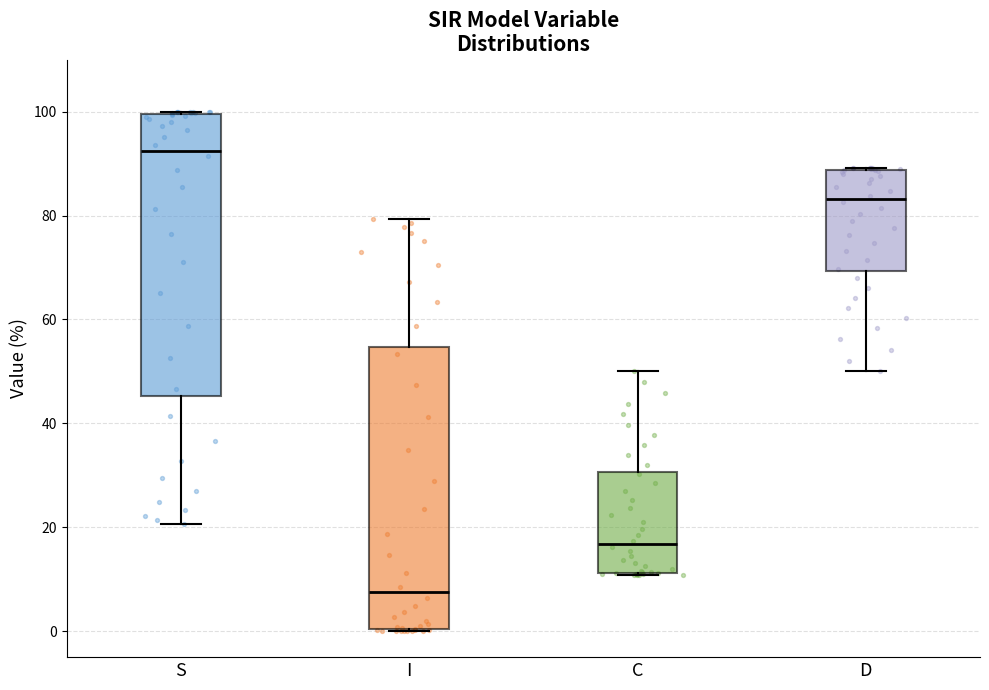

Which box has the highest median line?

S